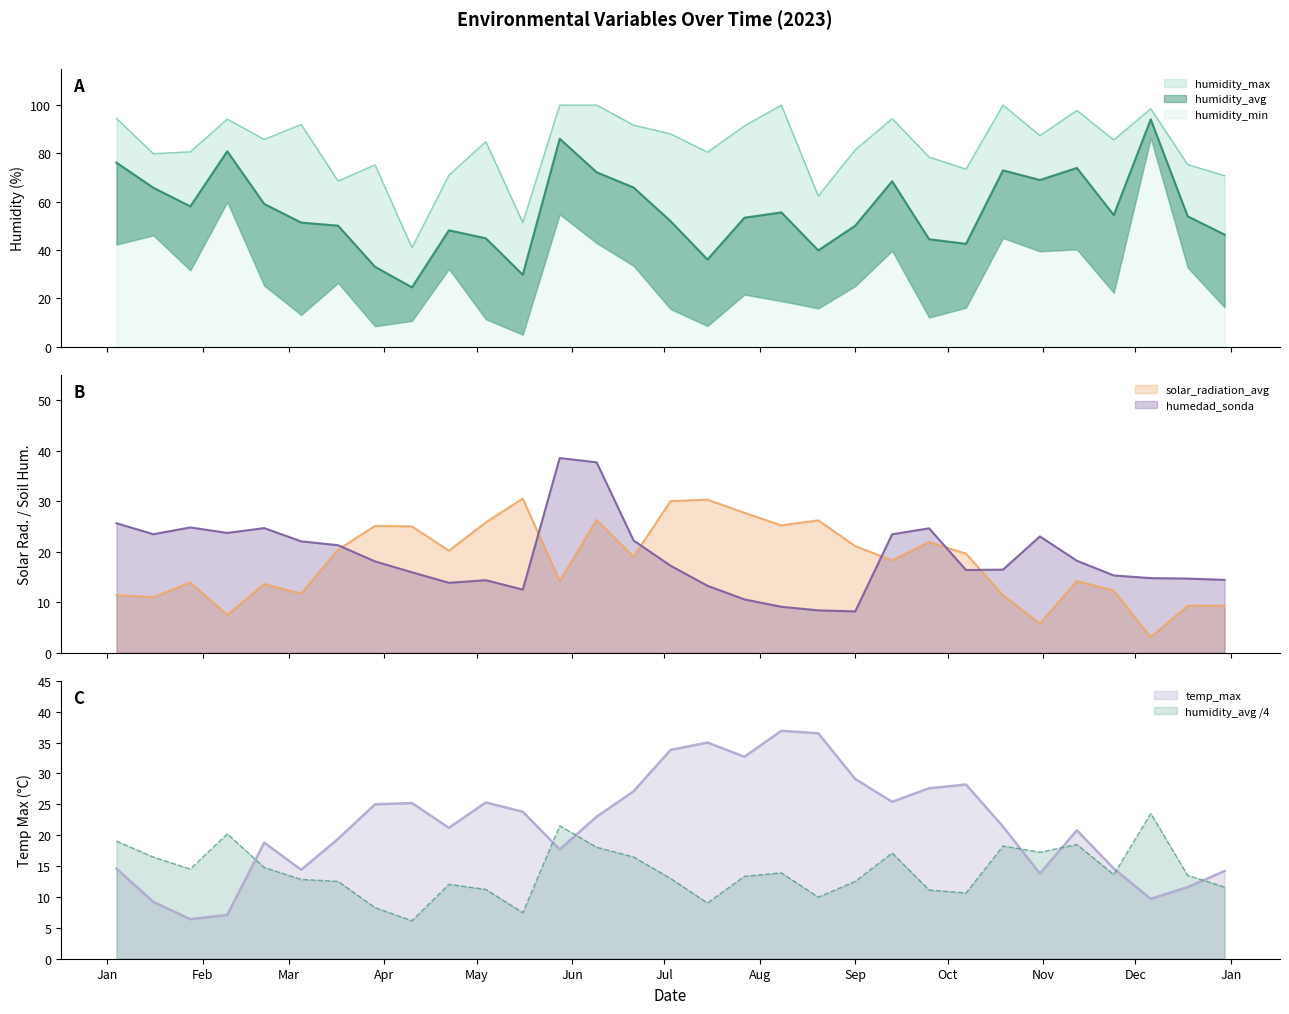

At which category is the sum across all series the highest?

2023-06-09